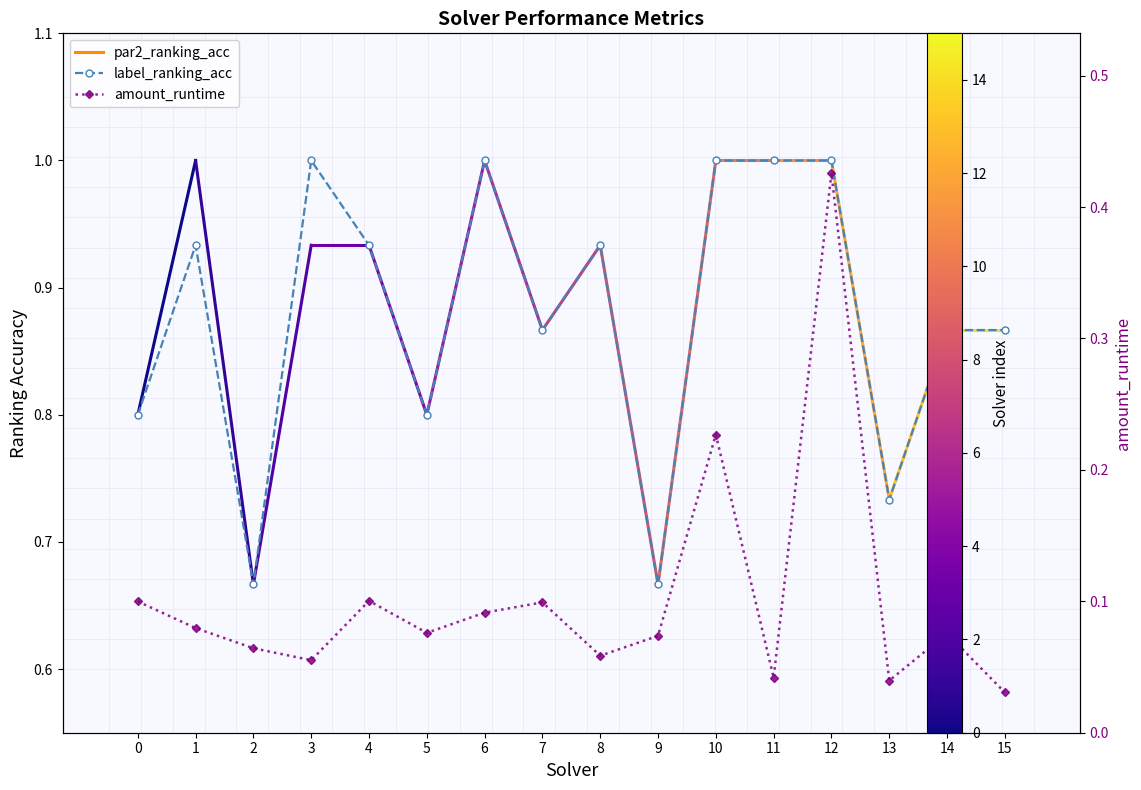

What is the value of the label_ranking_acc point at the 2nd from the left?

0.9